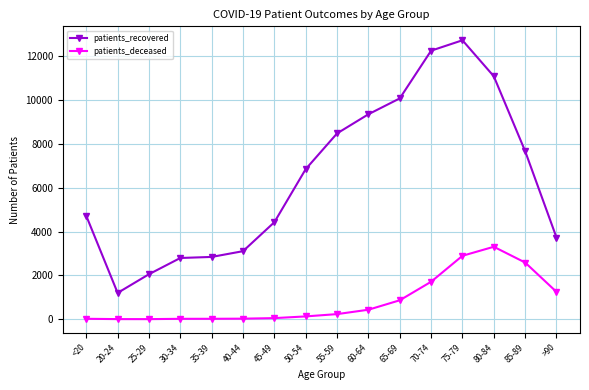

What is the lowest value of the patients_recovered series?

1200